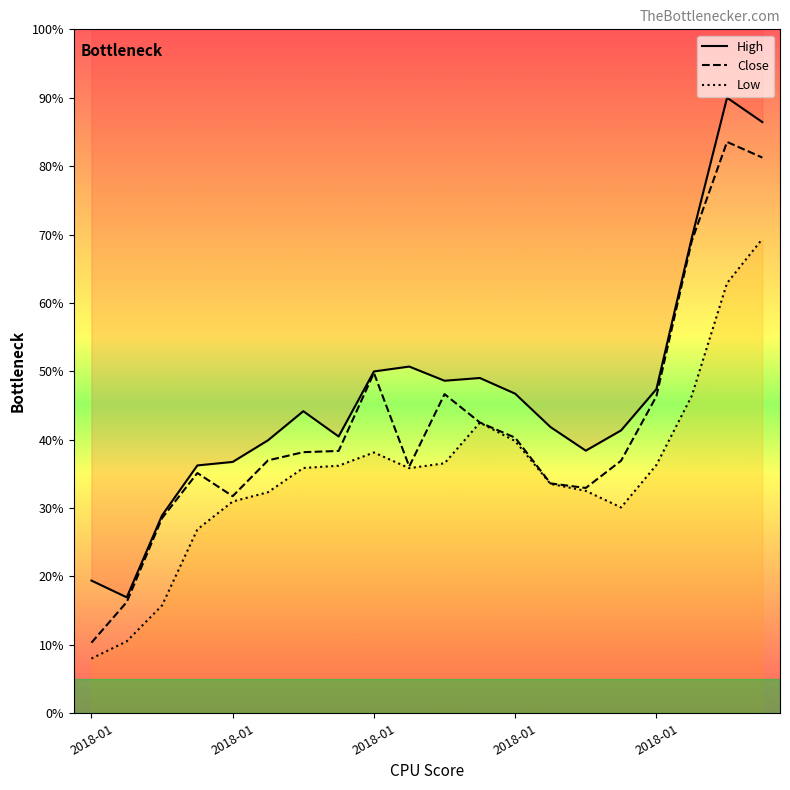

How many categories are shown in the chart?

20